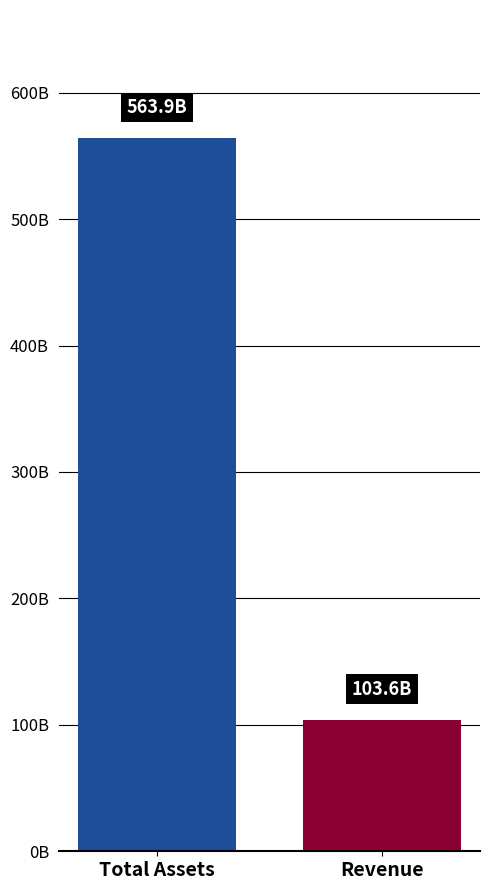

Reading left to right, extract all data points from this chart.

Total Assets=563.9	Revenue=103.6